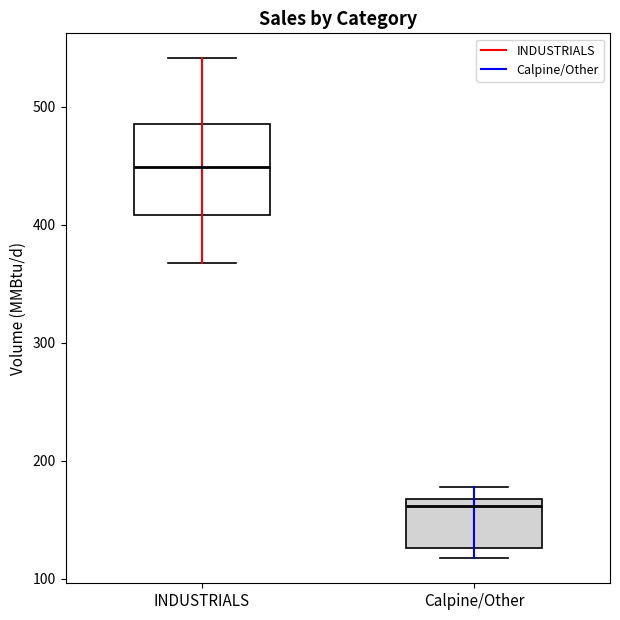

Which box has the highest median line?

INDUSTRIALS